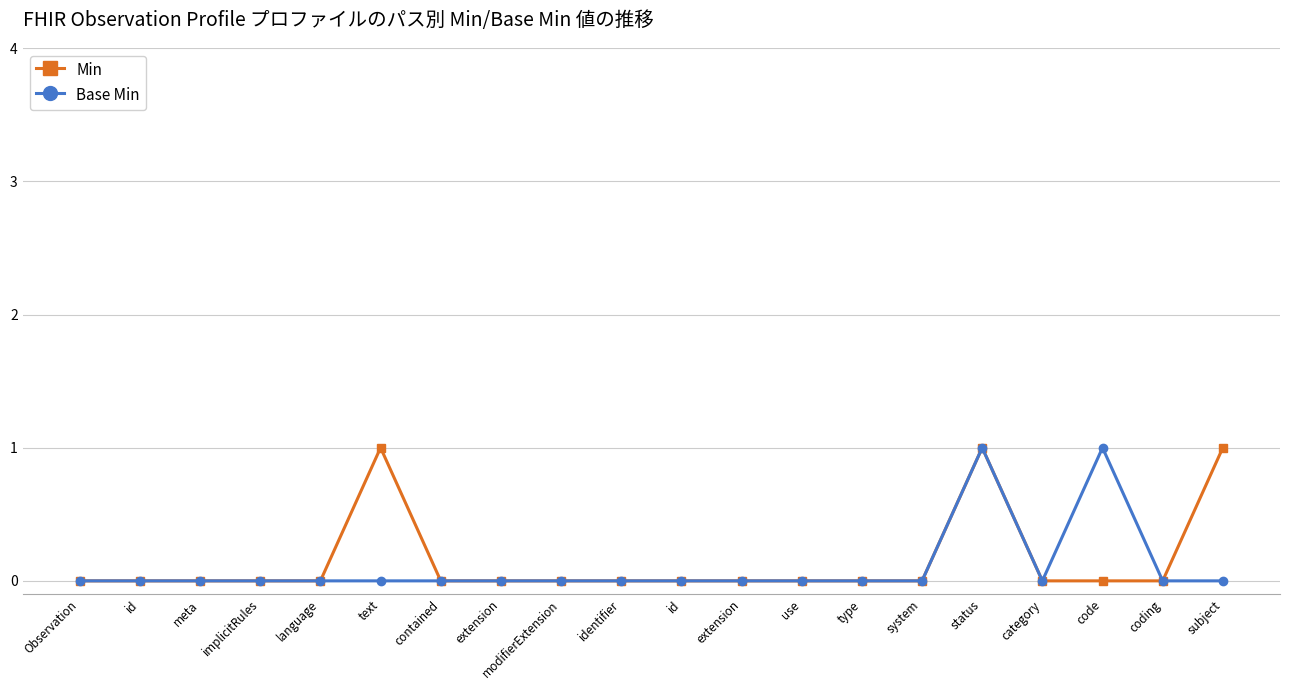

True or false: Min and Base Min intersect in this chart.

False